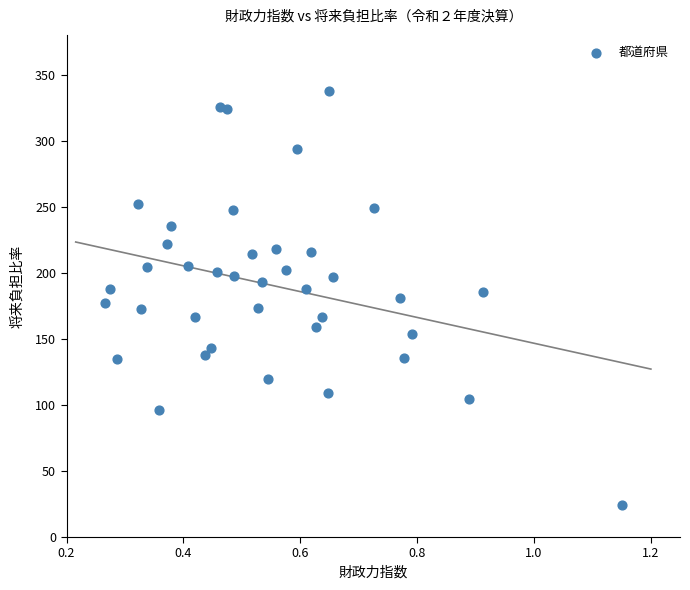

What is the range of X values (max minus min)?

0.9